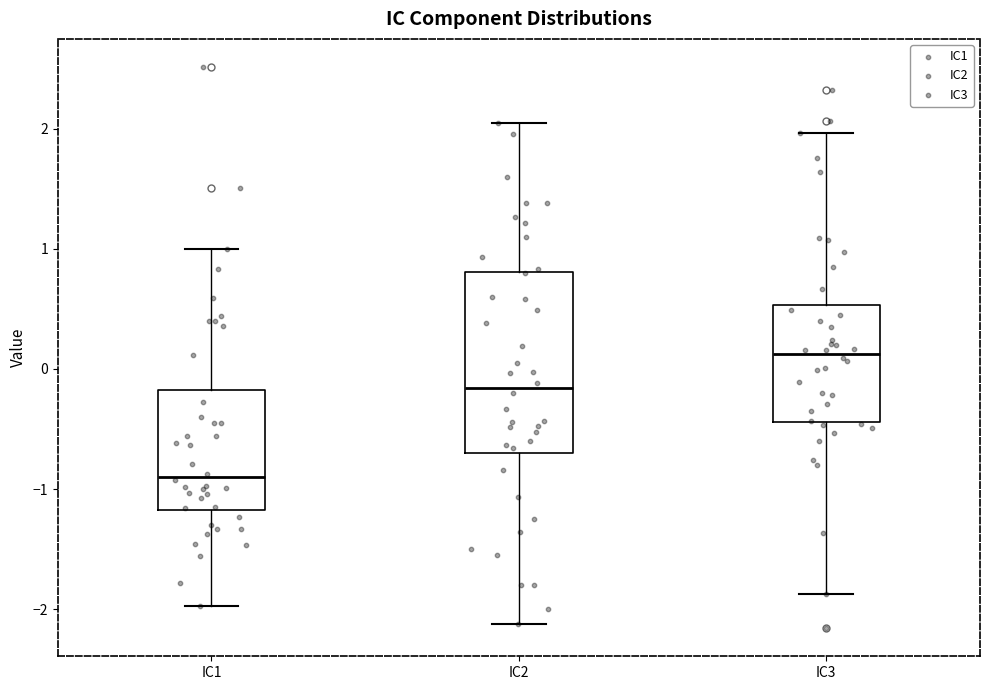

Reading left to right, transcribe this box plot: for each box, give where its median line is, the range the box spans, and where its two whiskers end, as read against the y-axis. The values are not printed on the chart, so give them approximately, as read against the axis.

IC1: median -0.9, box -1.2 to -0.2, whiskers -2.0 to 1.0
IC2: median -0.2, box -0.7 to 0.8, whiskers -2.1 to 2.0
IC3: median 0.1, box -0.4 to 0.5, whiskers -1.9 to 2.0